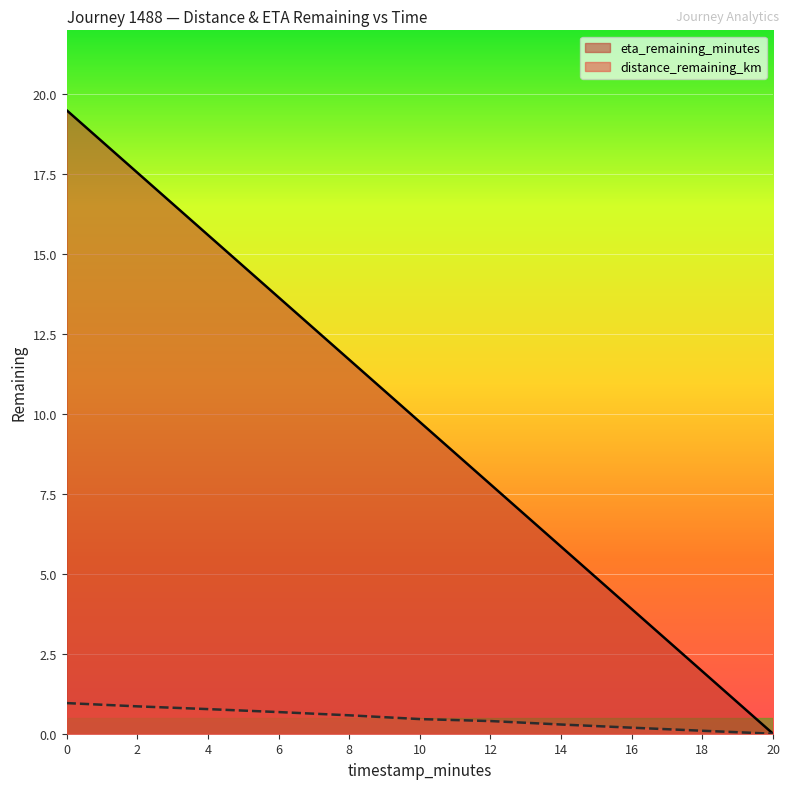

How many lines are shown in the chart?

2